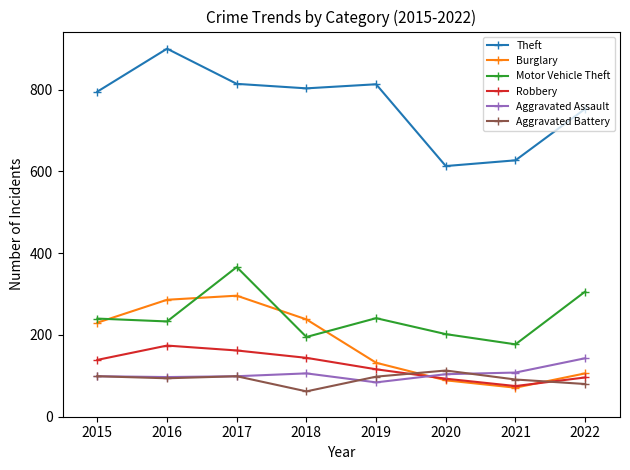

What is the sum of all Motor Vehicle Theft values?

1960